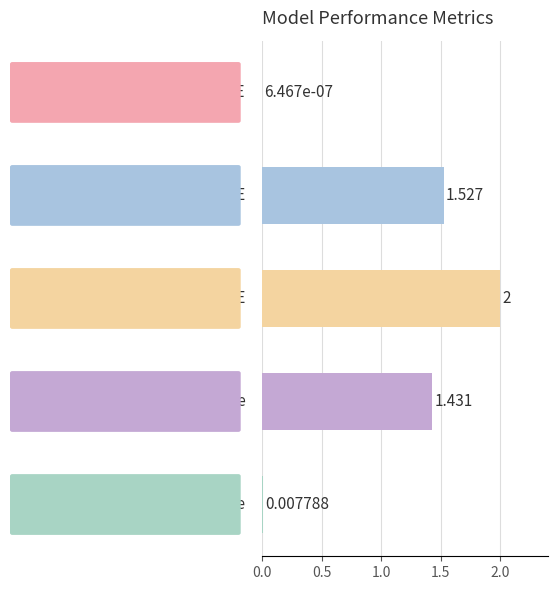

How many data points are above 1?

3